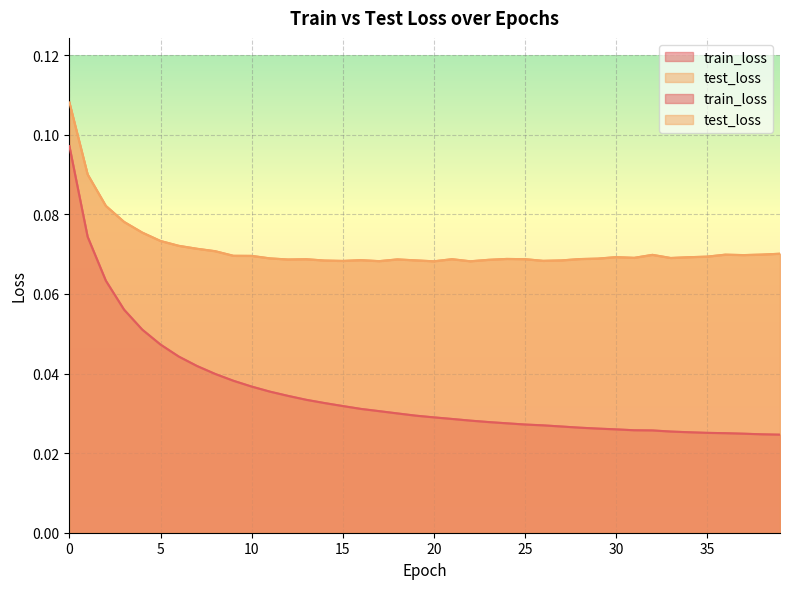

Is the value of train_loss at 1 greater than the value of test_loss at 20?

Yes